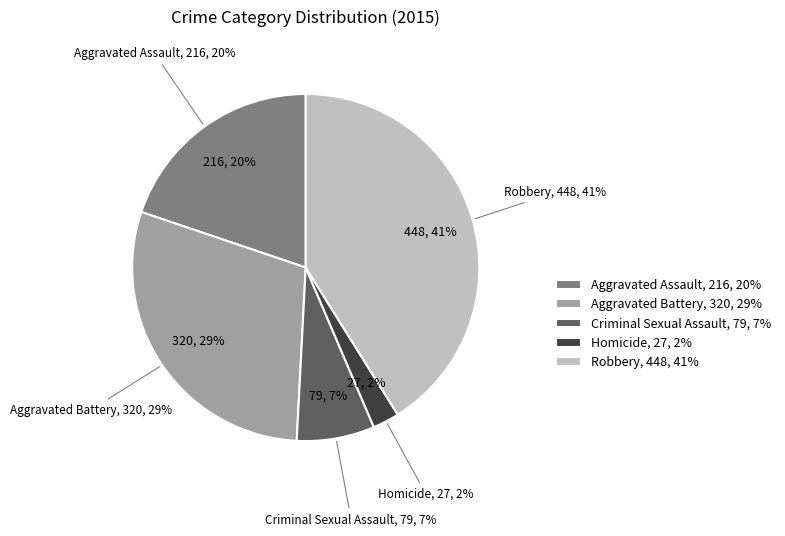

What is the change in value from Criminal Sexual Assault to Robbery?

+369